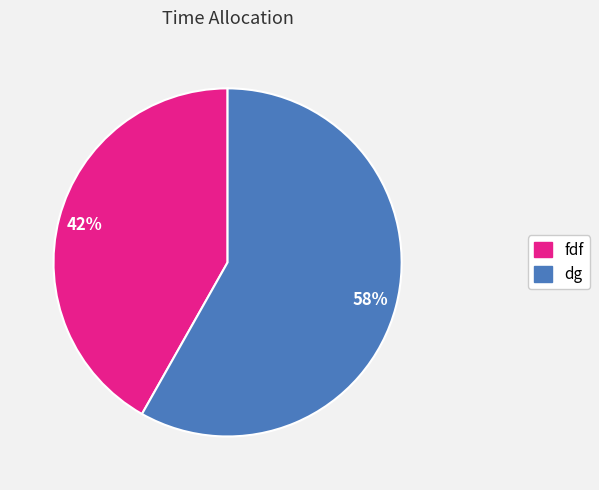

Do dg and fdf together represent more than half of the pie?

Yes